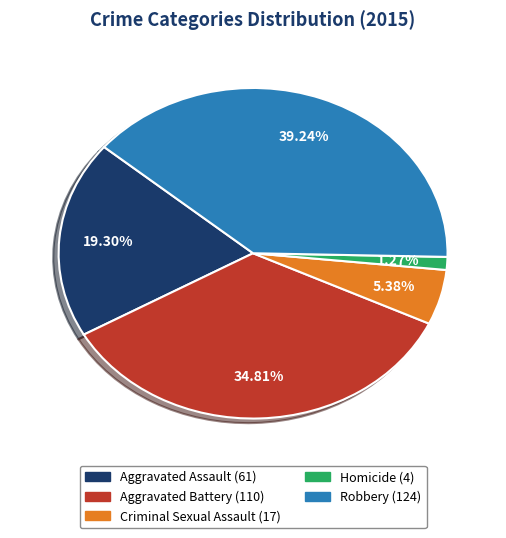

True or false: Robbery accounts for 39% of the total.

True